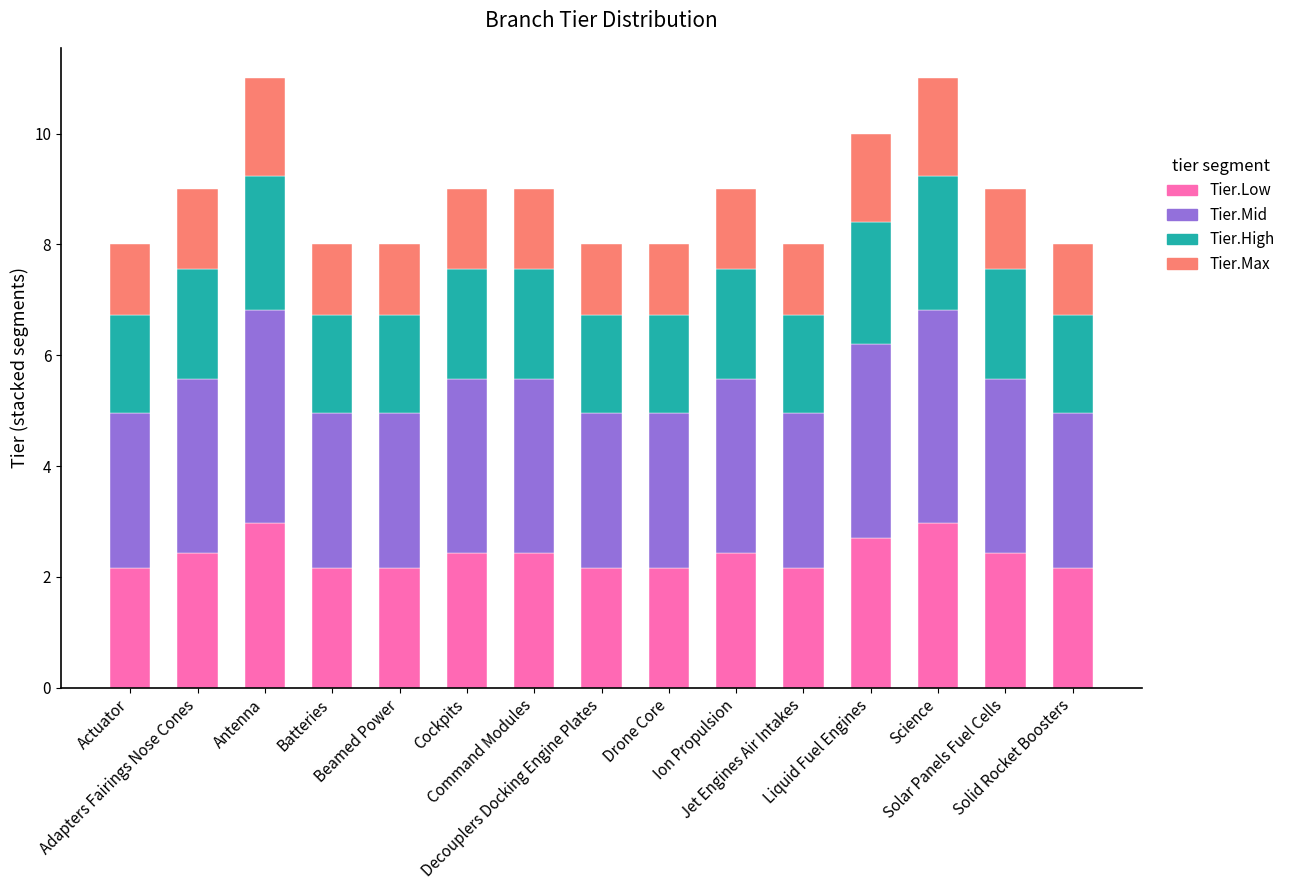

What is the sum of all Tier.Low values?

35.9